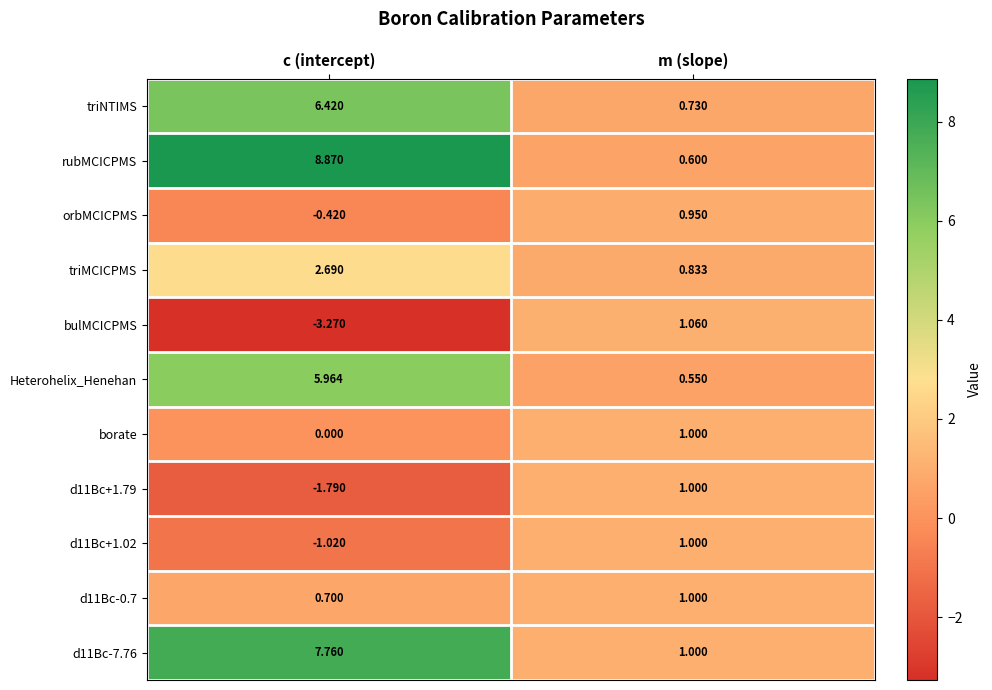

At which label does Heterohelix_Henehan first exceed 5?

c (intercept)